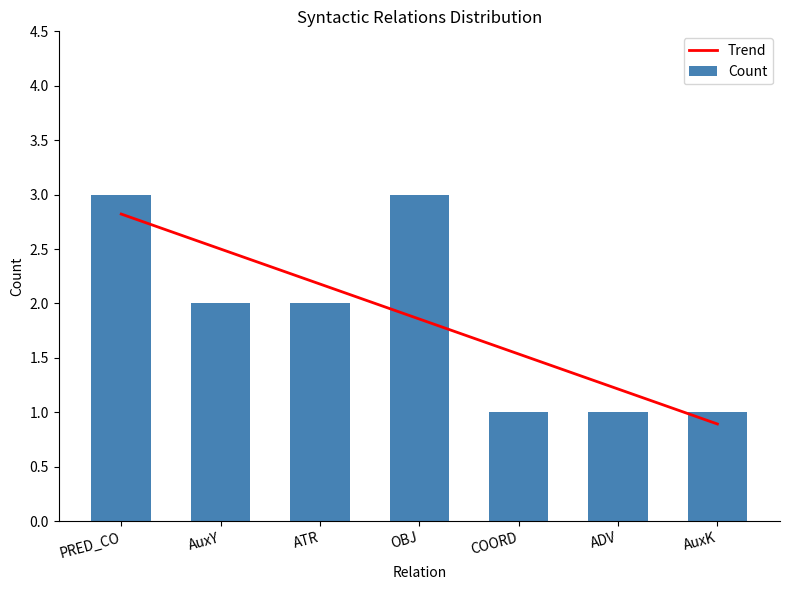

What are all the series names shown in the legend?

Trend, Count